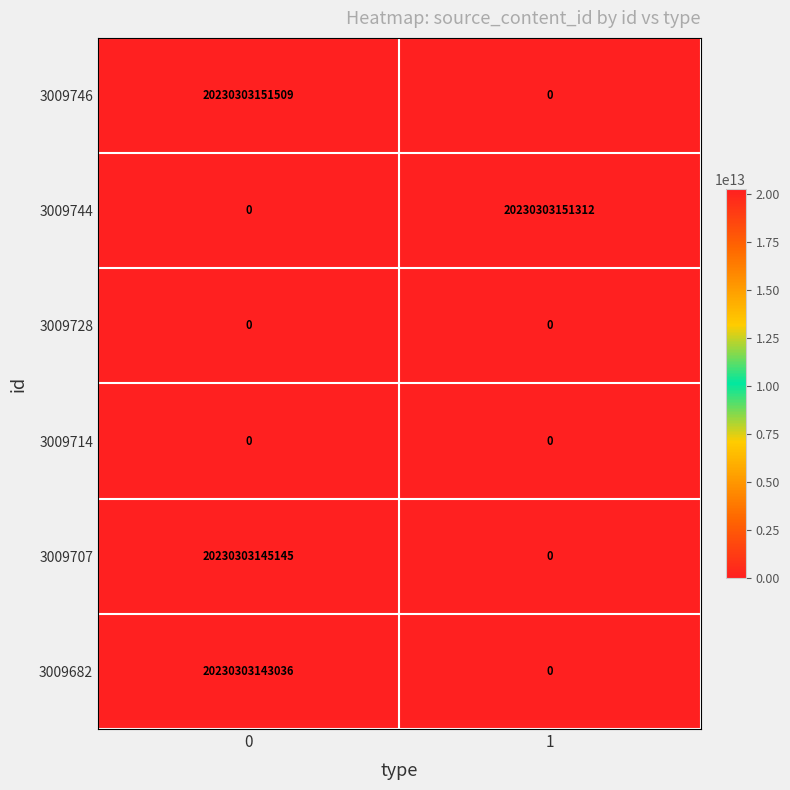

Which series has the largest total across all categories?

3009746